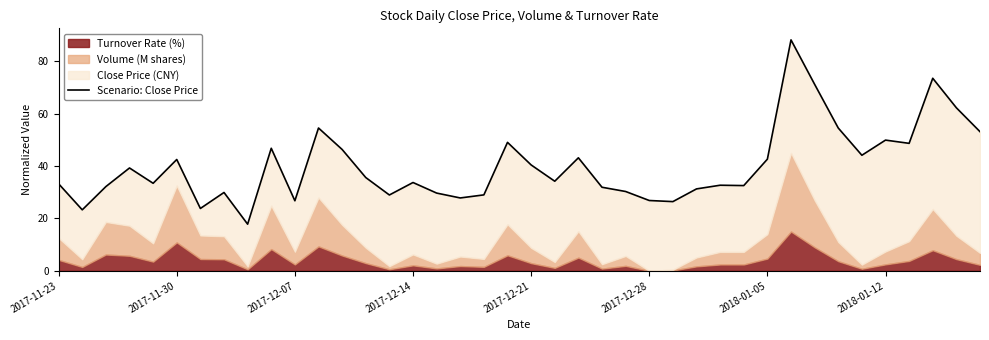

What is the sum of all values?

1602.8